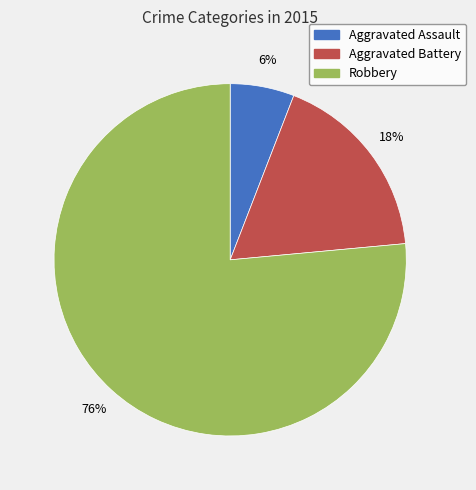

To the nearest percent, what is the average slice percentage?

33%